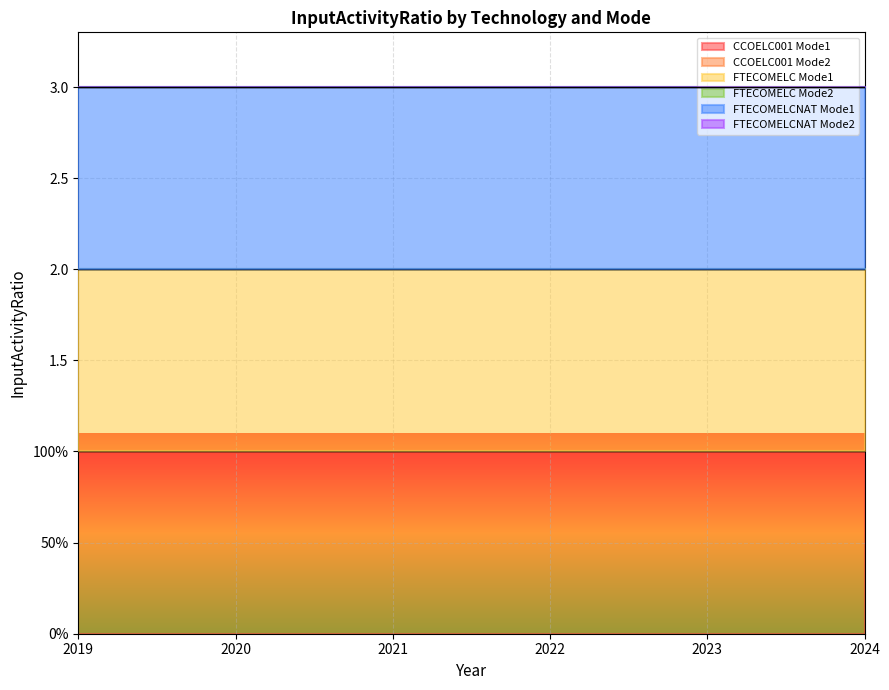

Reading left to right, transcribe all the data shown in this chart.

CCOELC001 Mode1: 2019=1	2020=1	2021=1	2022=1	2023=1	2024=1
CCOELC001 Mode2: 2019=0	2020=0	2021=0	2022=0	2023=0	2024=0
FTECOMELC Mode1: 2019=1	2020=1	2021=1	2022=1	2023=1	2024=1
FTECOMELC Mode2: 2019=0	2020=0	2021=0	2022=0	2023=0	2024=0
FTECOMELCNAT Mode1: 2019=1	2020=1	2021=1	2022=1	2023=1	2024=1
FTECOMELCNAT Mode2: 2019=0	2020=0	2021=0	2022=0	2023=0	2024=0